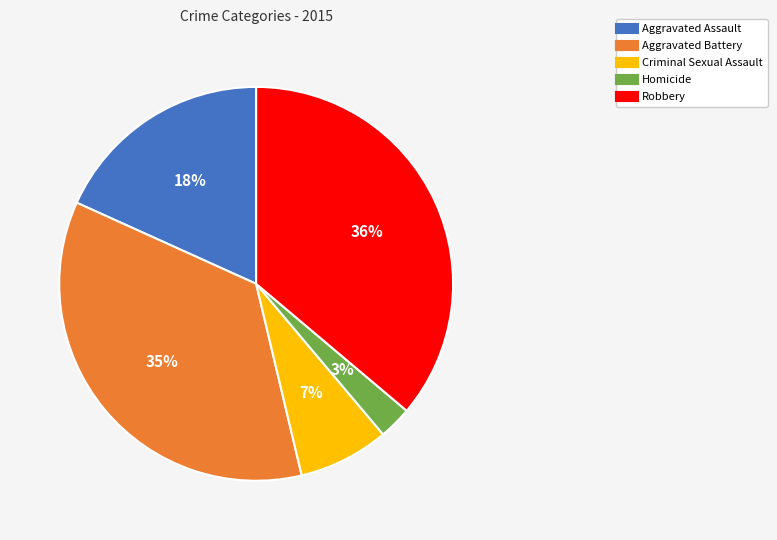

Is the sum of Aggravated Assault and Robbery greater than half?

Yes